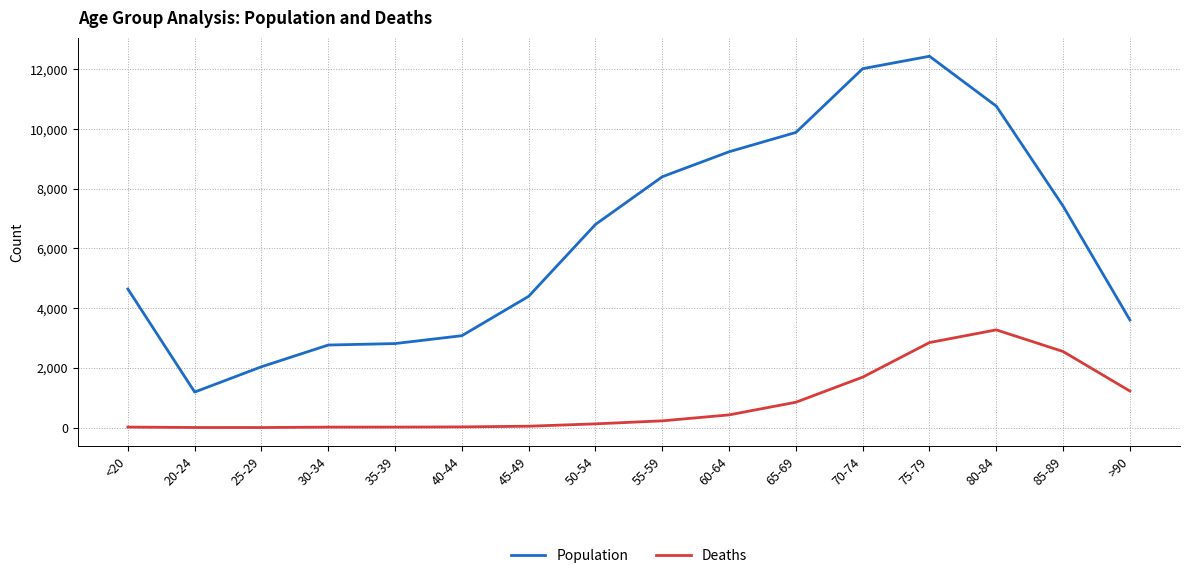

True or false: Population and Deaths intersect in this chart.

False